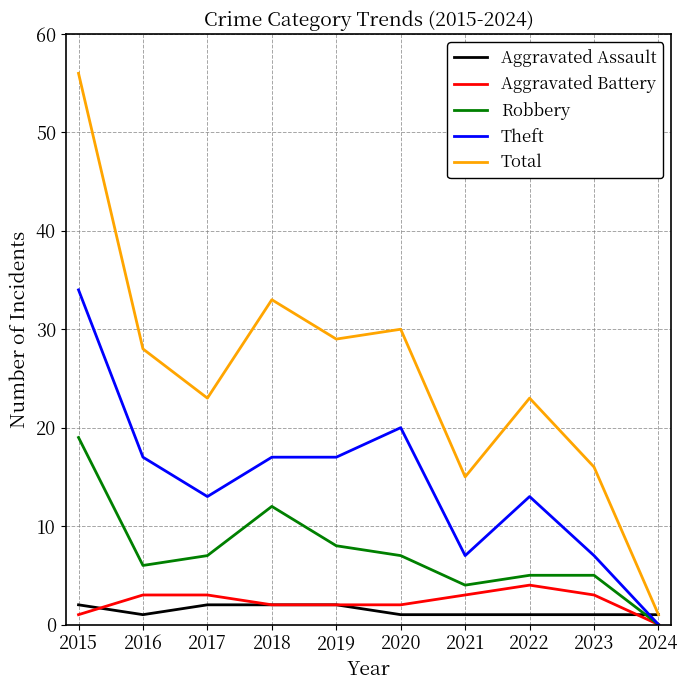

What are all the series names shown in the legend?

Aggravated Assault, Aggravated Battery, Robbery, Theft, Total